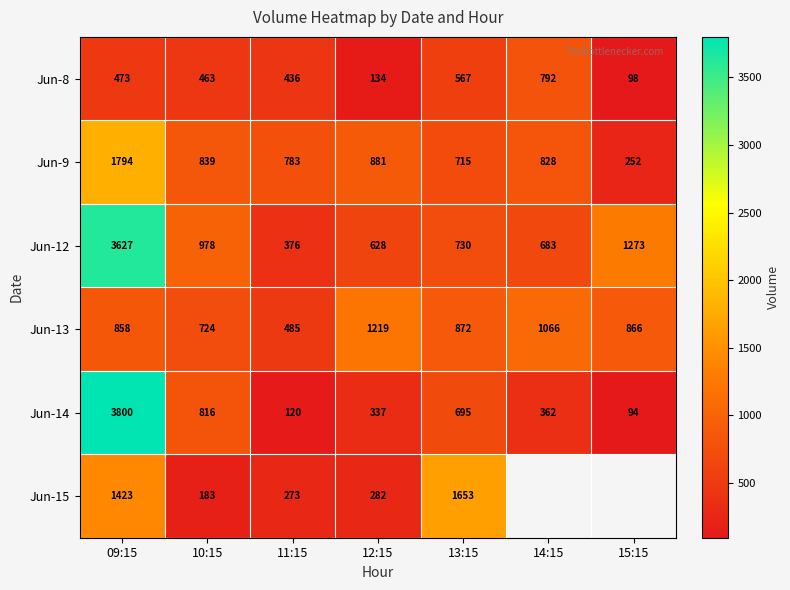

At which category does the chart reach its peak across all series?

09:15